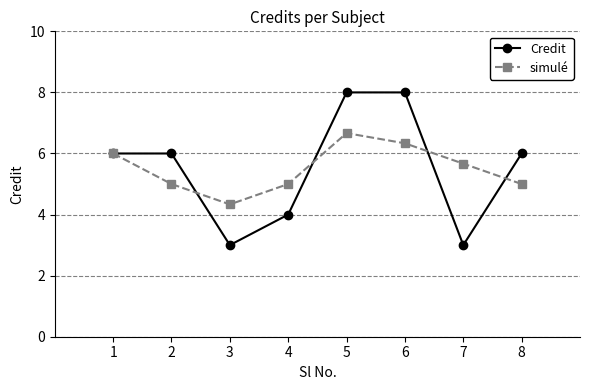

In simulé, how many points are higher than both neighbors (excluding endpoints)?

1